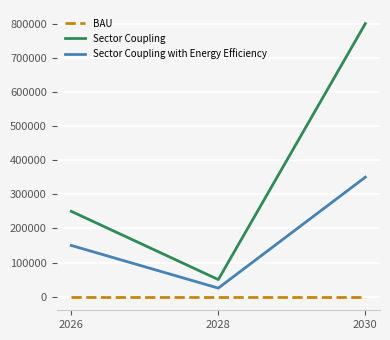

Reading right to left, list all the values displayed in this chart.

BAU: 0	0	0
Sector Coupling: 800000	50000	250000
Sector Coupling with Energy Efficiency: 350000	25000	150000